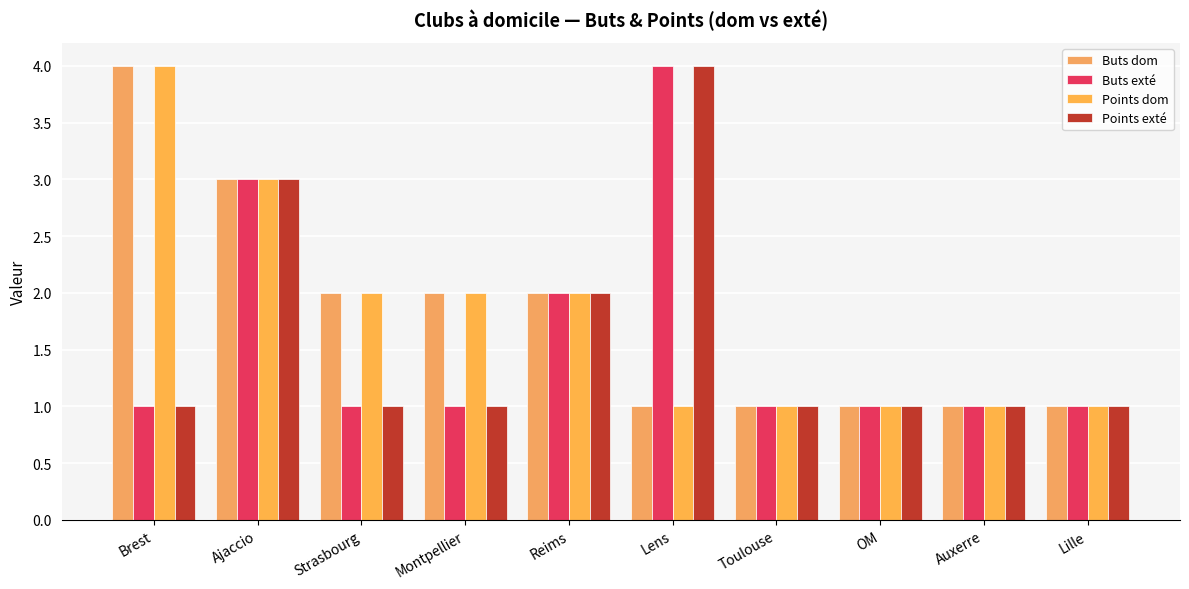

What is the total value across all series at Strasbourg?

6